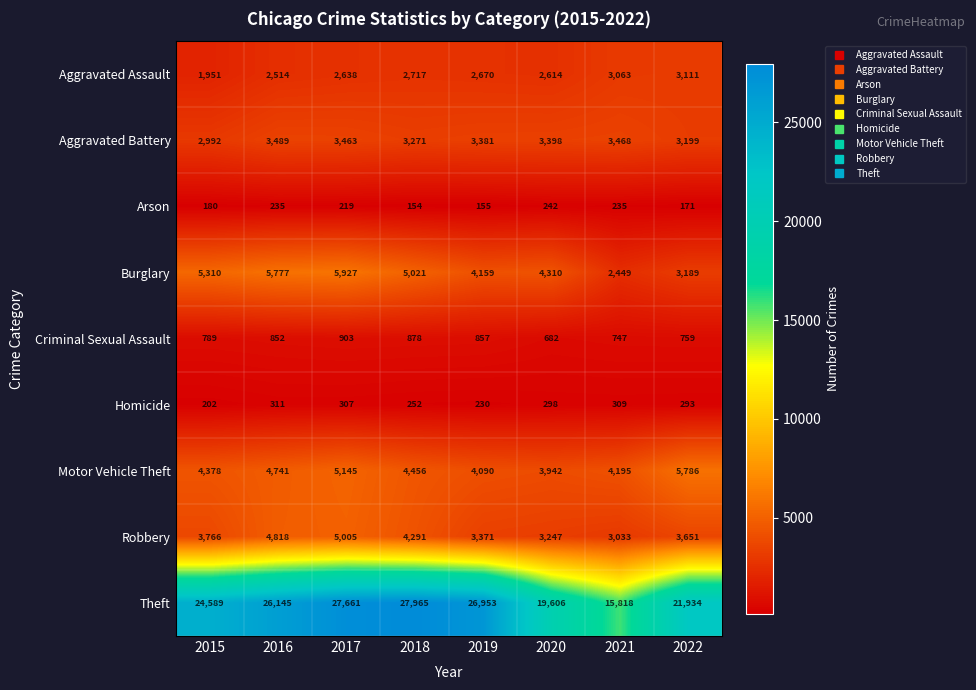

How many distinct data groups are displayed?

9